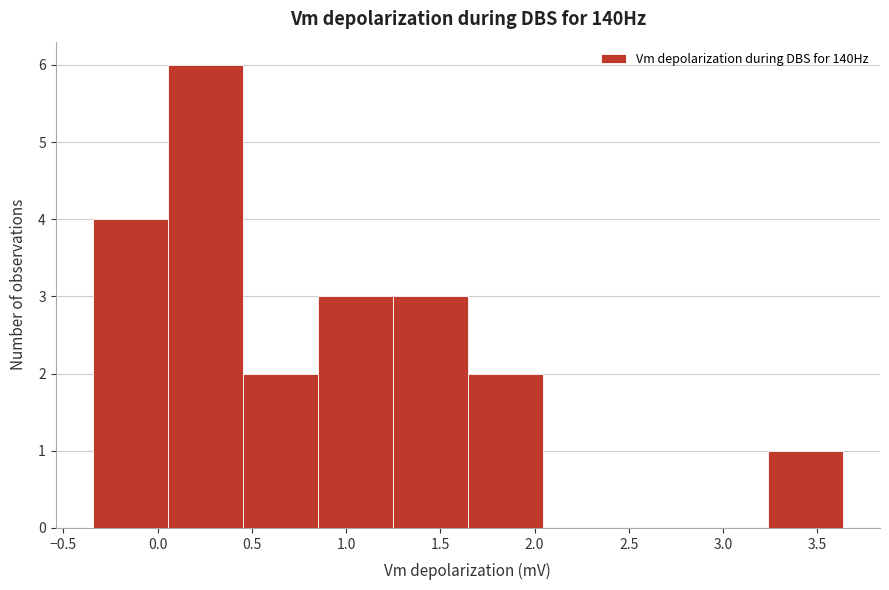

Over which range of the x-axis is the bar tallest?

0.05 to 0.45